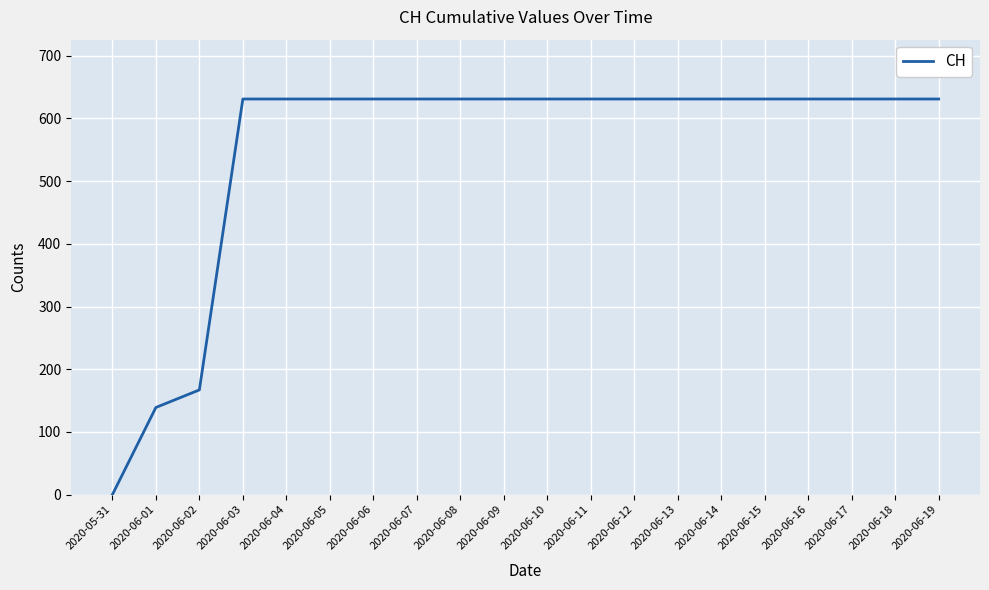

At which category does the chart reach its minimum across all series?

2020-05-31